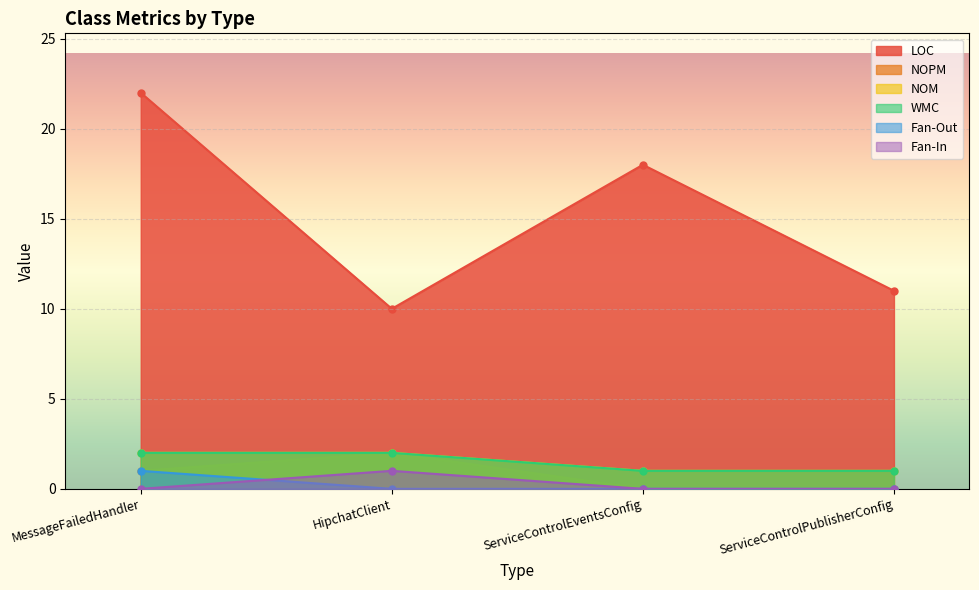

What is the minimum value for WMC?

1